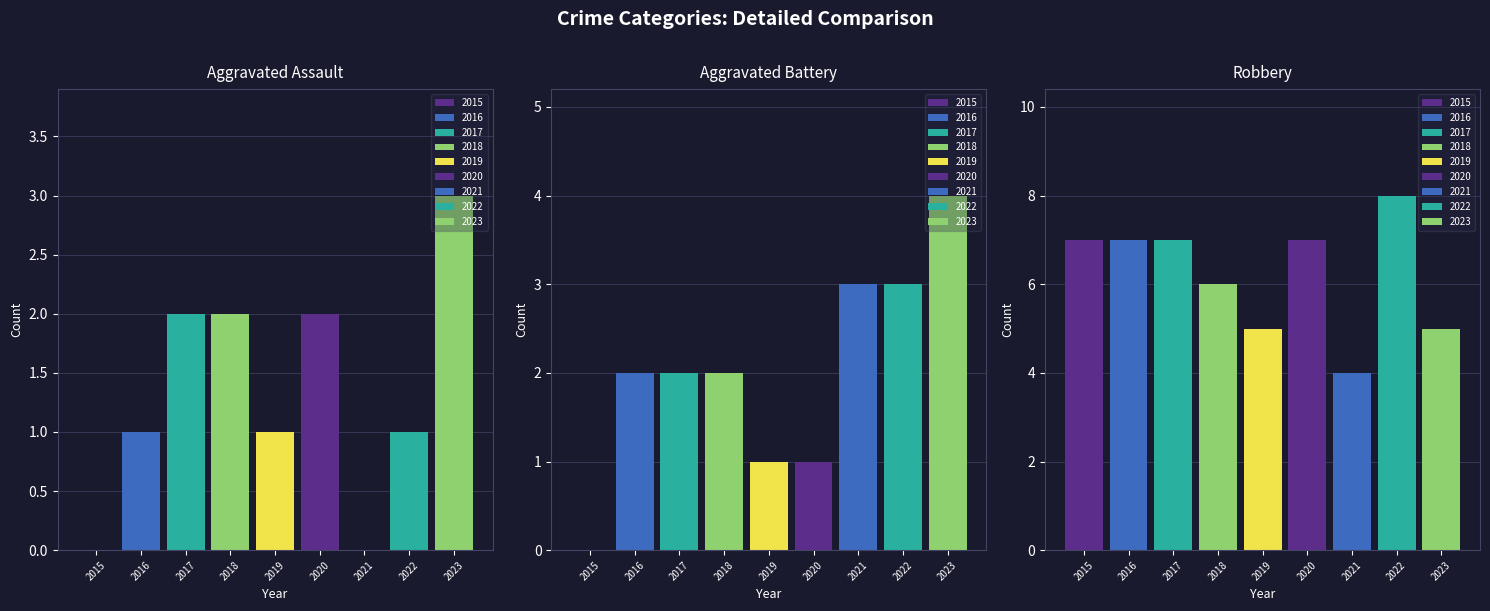

List the labels in order of Robbery value, largest first.

2022, 2015, 2016, 2017, 2020, 2018, 2019, 2023, 2021